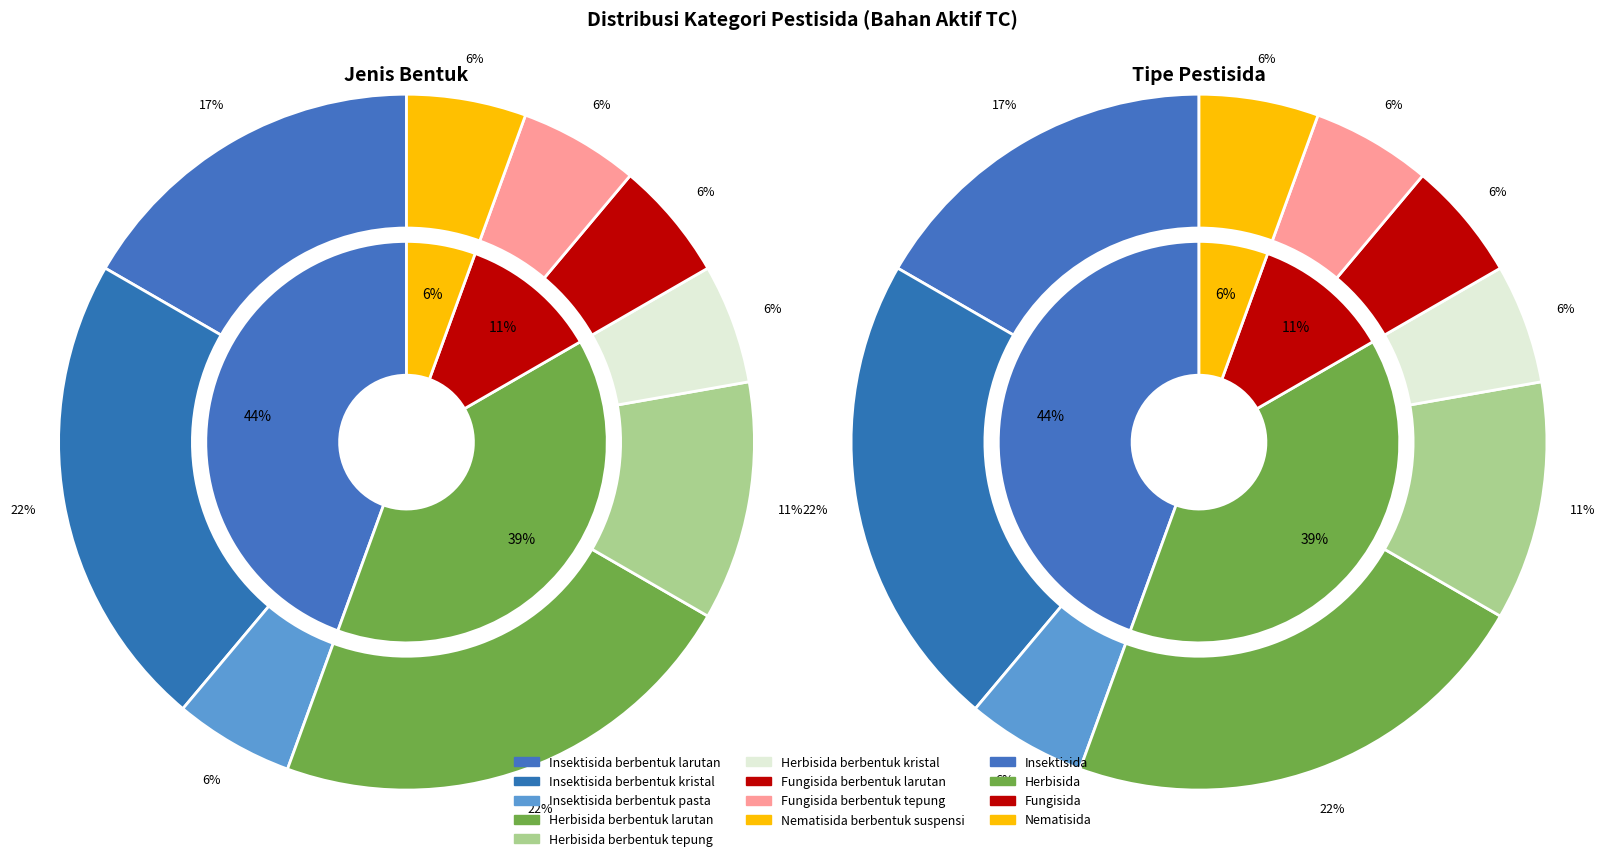

Count the number of slices in the pie.

4